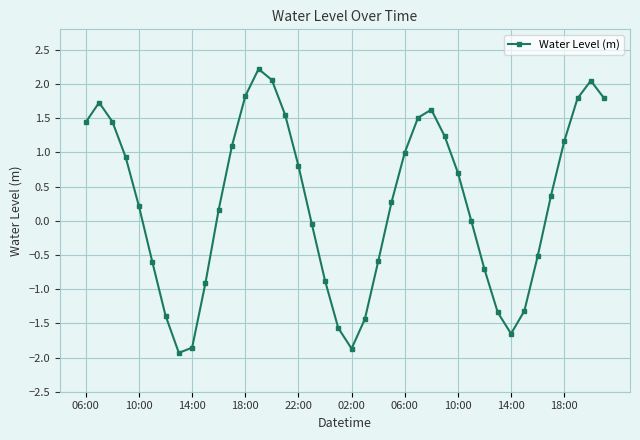

What is the value of the 37th point from the left?

1.2